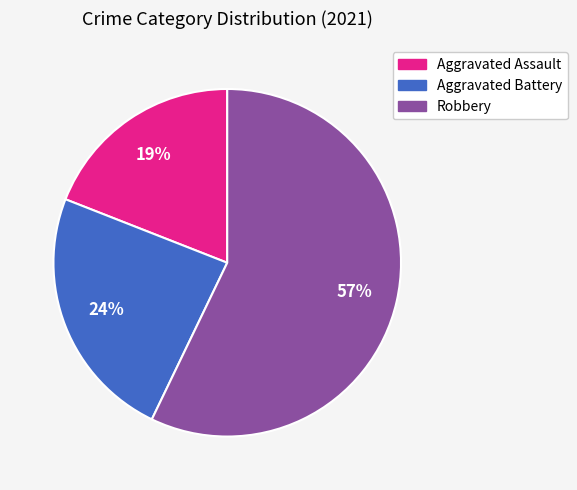

Rank the categories by value from lowest to highest.

Aggravated Assault, Aggravated Battery, Robbery